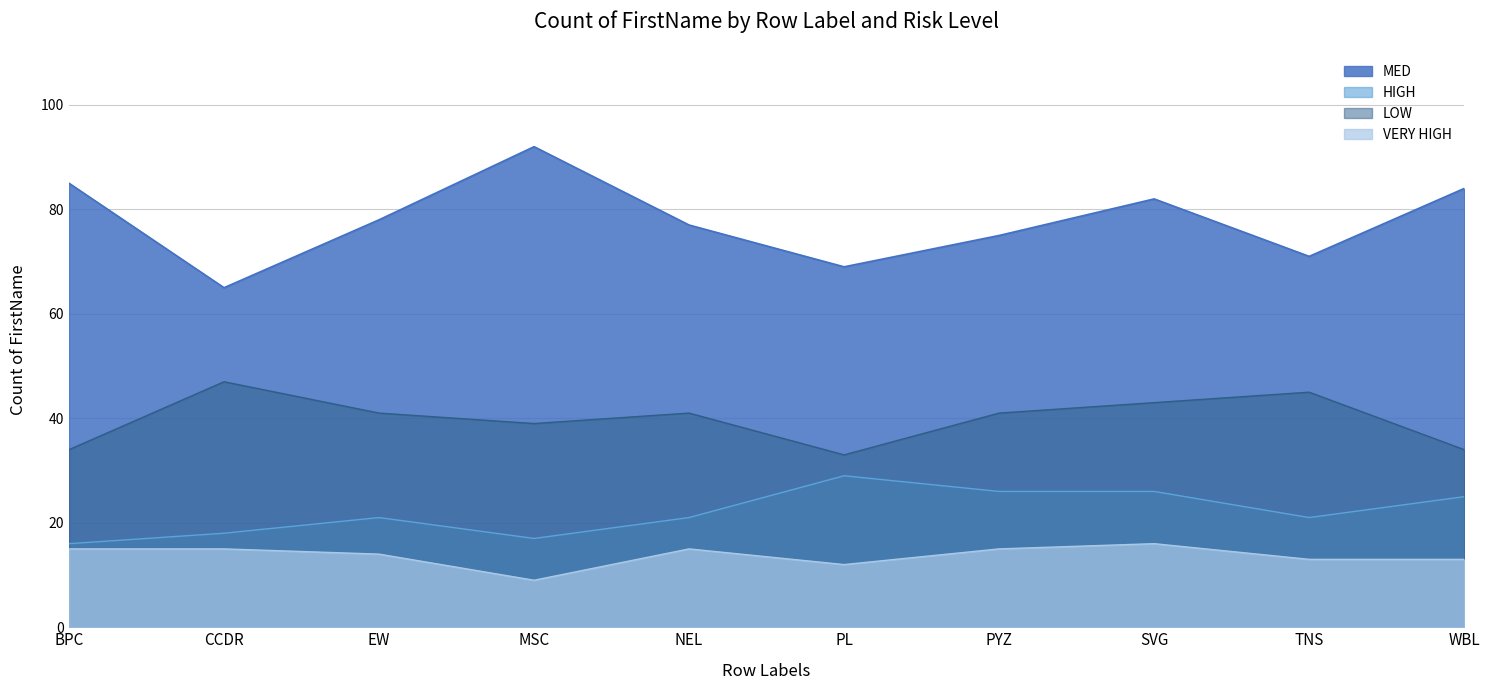

True or false: VERY HIGH and MED intersect in this chart.

False